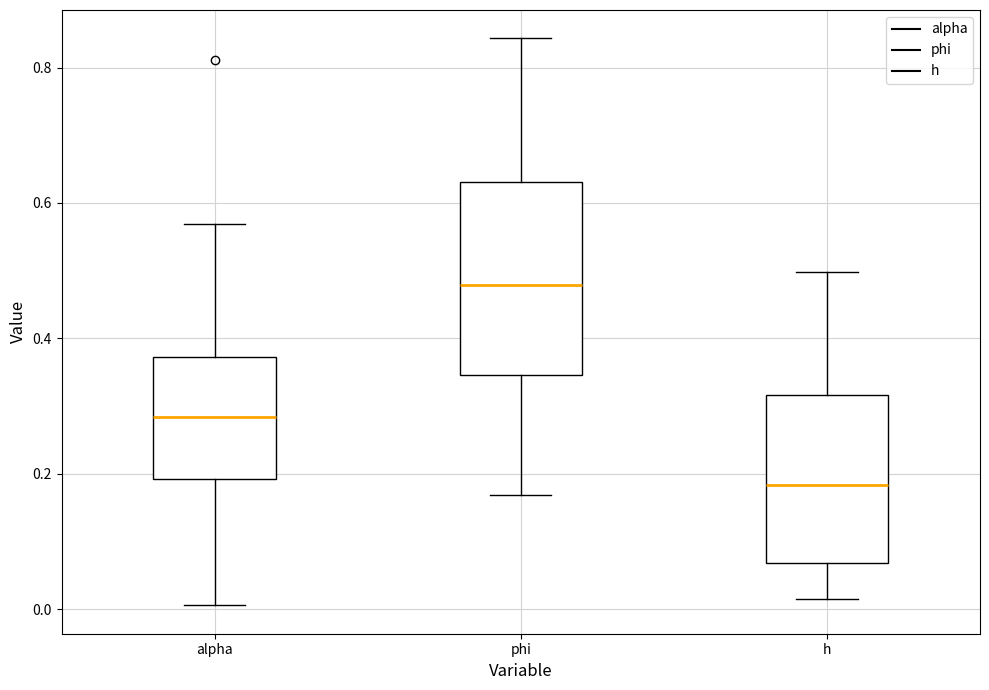

Where is the upper edge of the box for phi on the y-axis? The values are not printed on the chart, so give them approximately, as read against the axis.

0.64